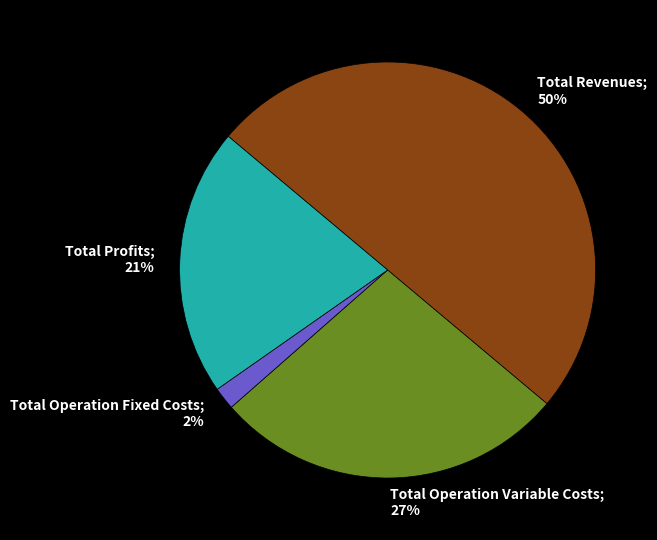

Do Total Revenues; 50% and Total Operation Fixed Costs; 2% together represent more than half of the pie?

Yes